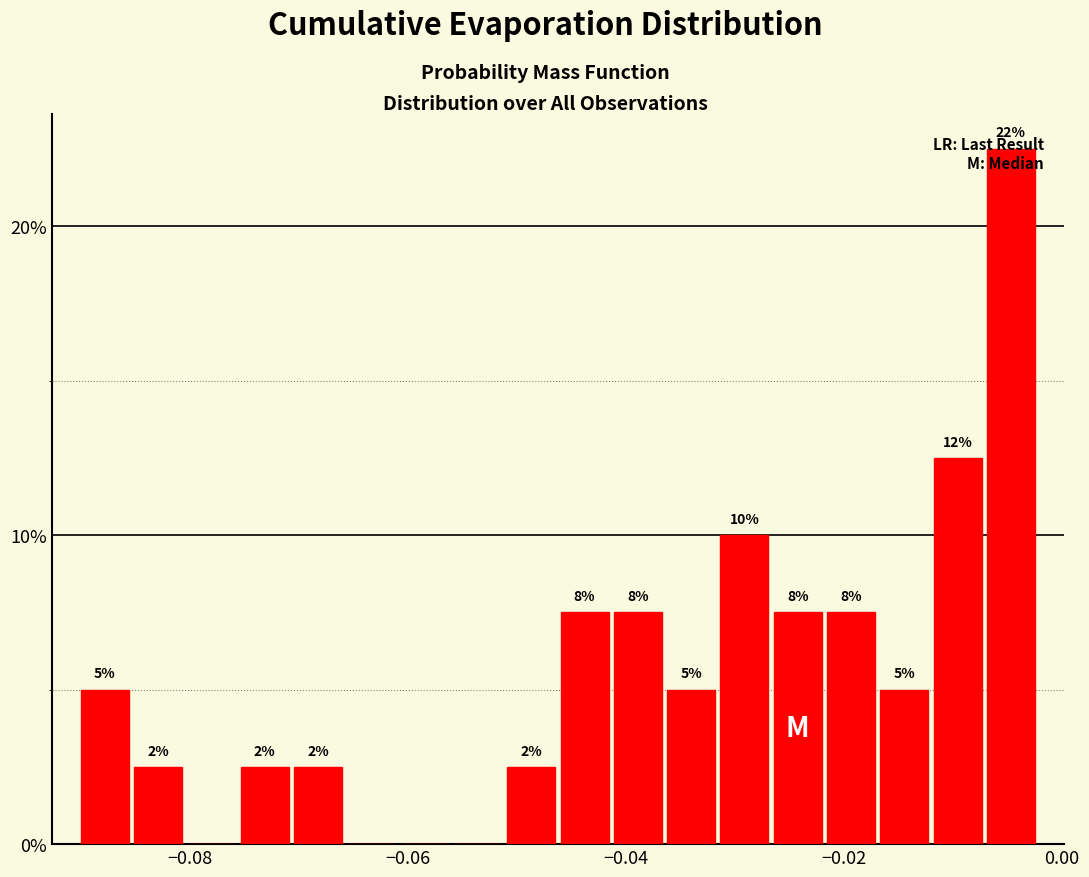

Around what value on the x-axis is the tallest bar? Give the approximate position of its centre, as read against the axis.

-0.004